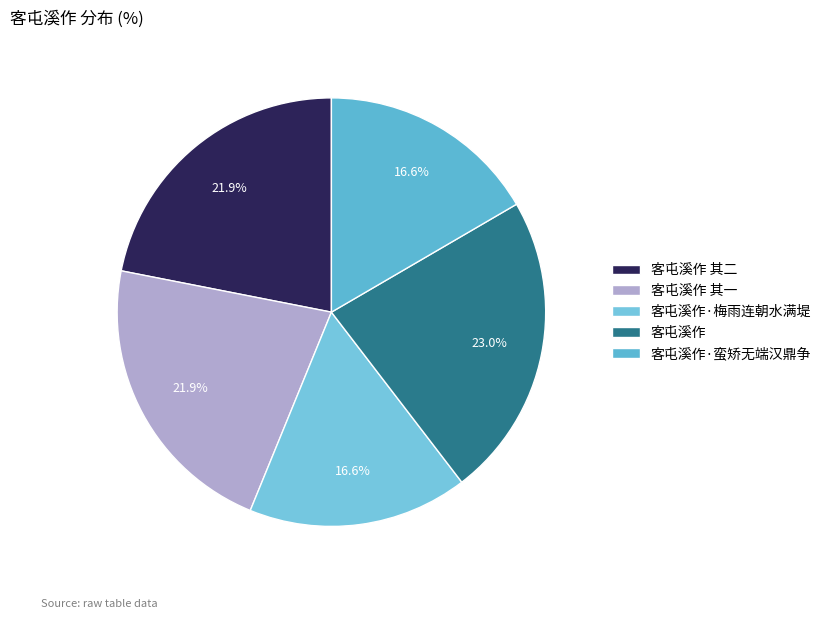

Is it true that 客屯溪作 其一 is 22% of the pie?

True